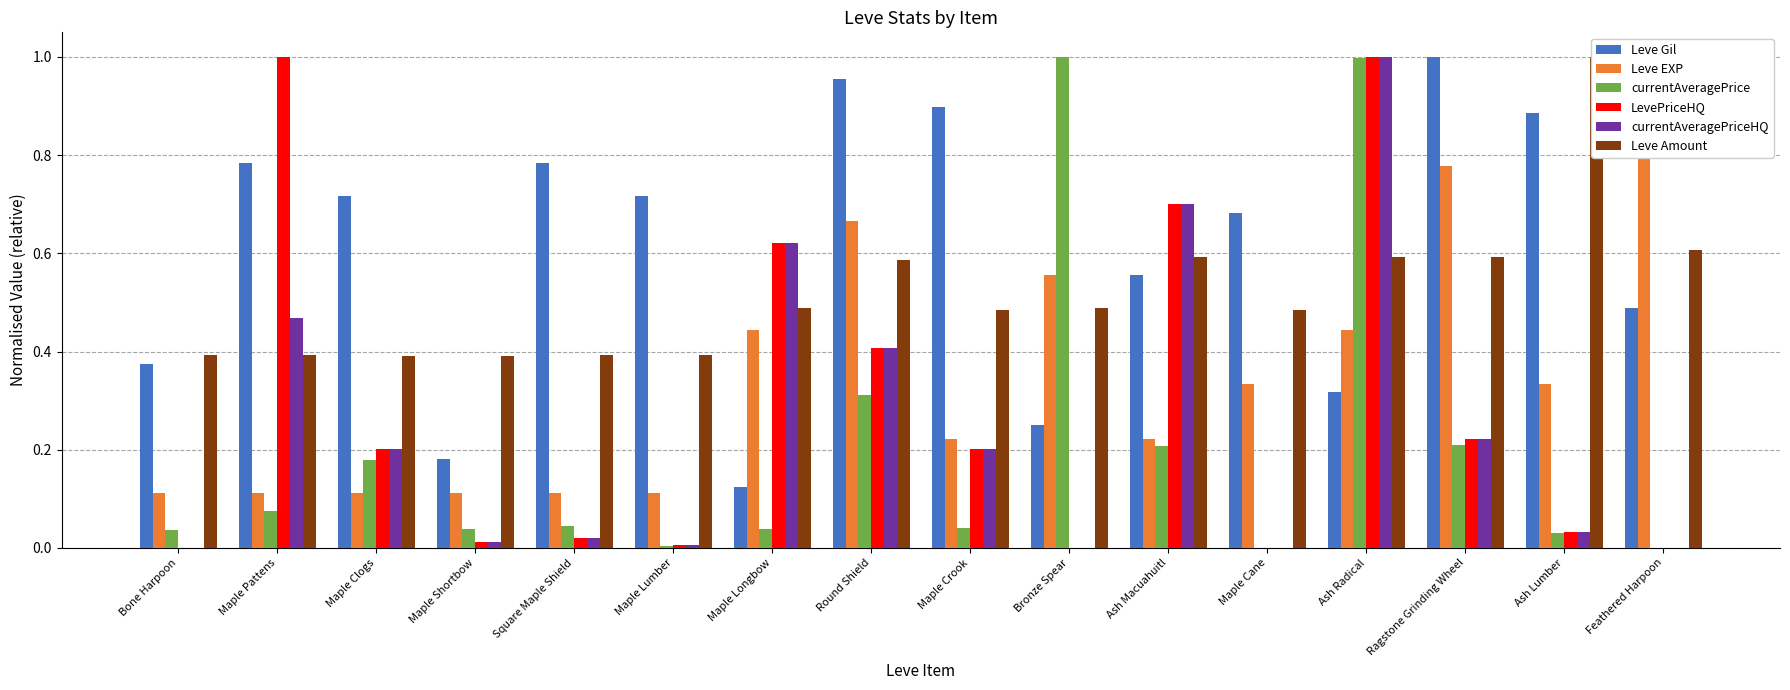

What is the difference between the highest and lowest values at Maple Shortbow?

0.4